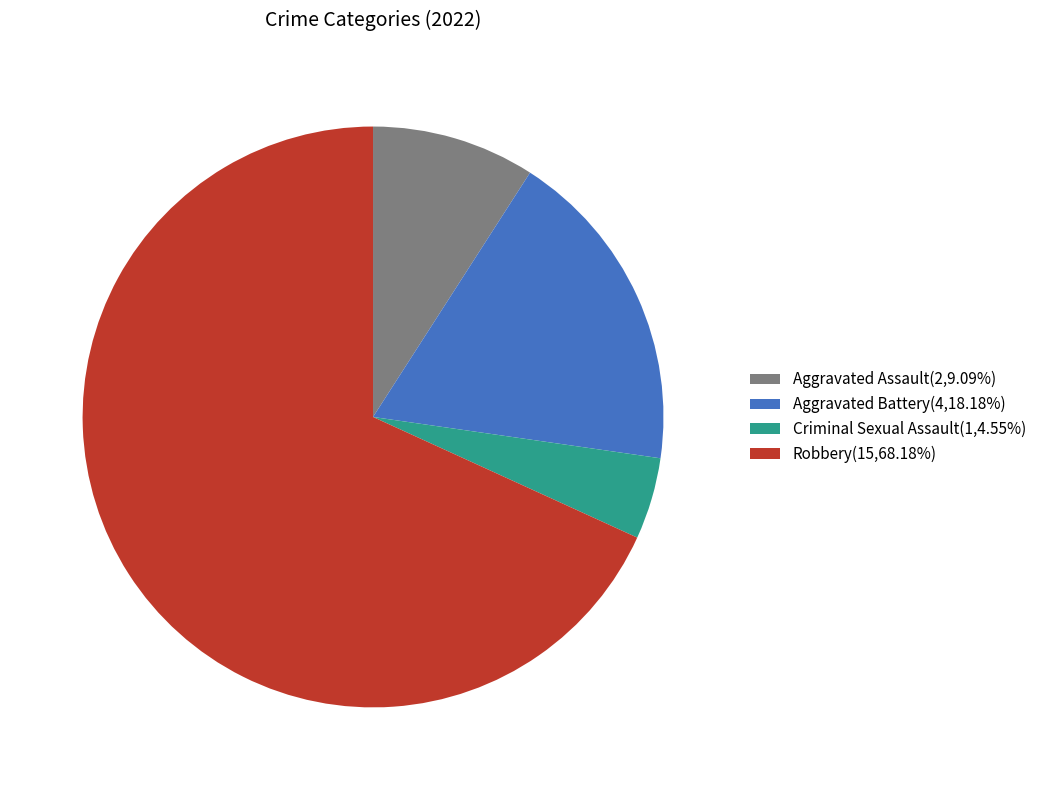

Does Robbery(15,68.18%) account for over 50% of the chart?

Yes